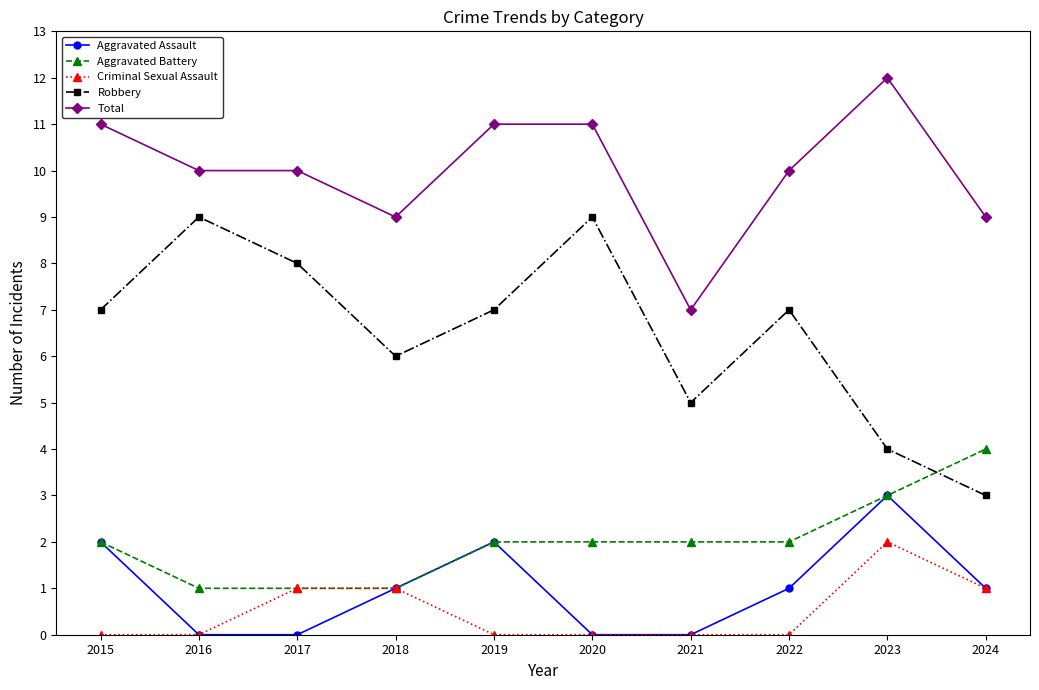

What is the difference between the highest and lowest values at 2022?

10